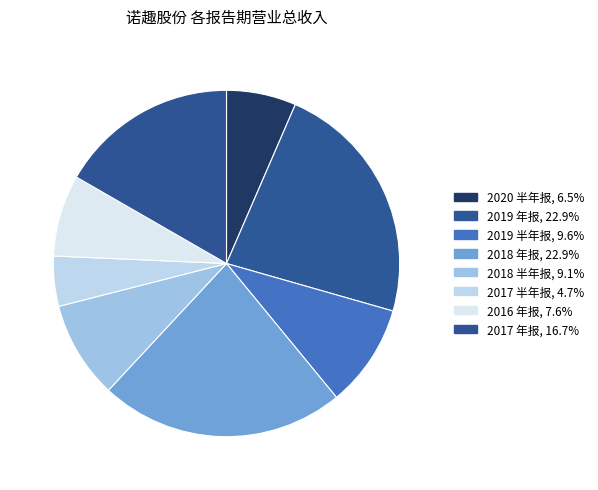

Count the number of slices in the pie.

8